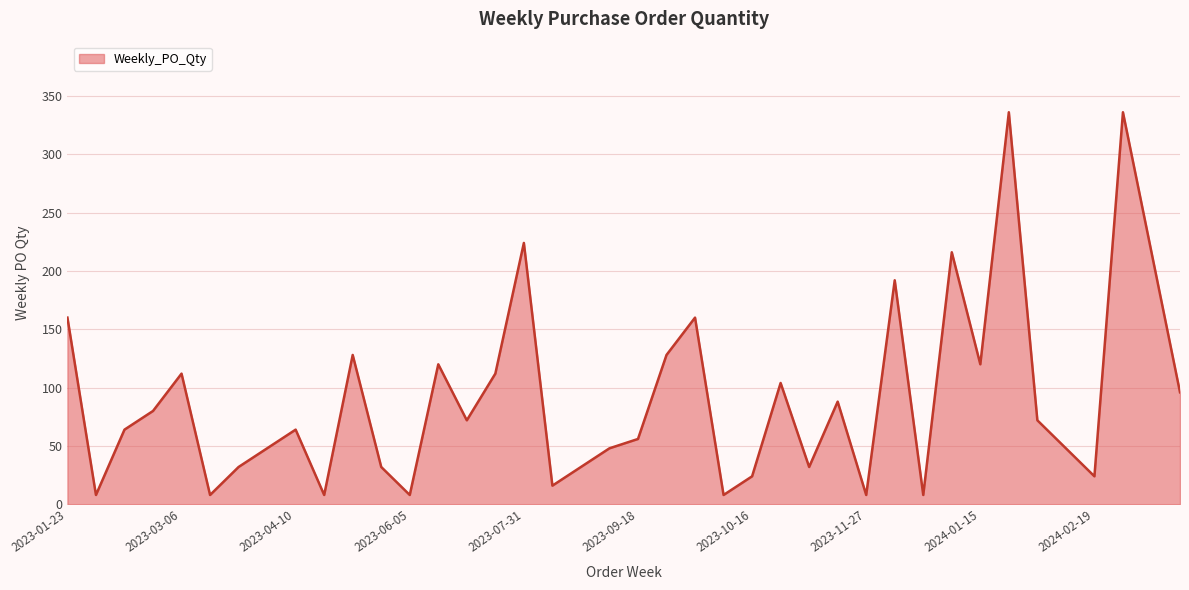

What is the smallest value displayed?

8